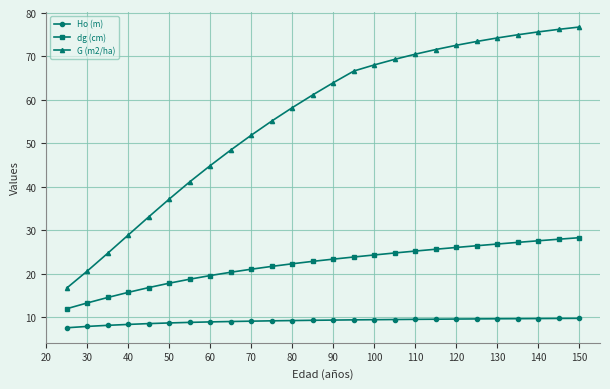

True or false: Ho (m) and G (m2/ha) intersect in this chart.

False